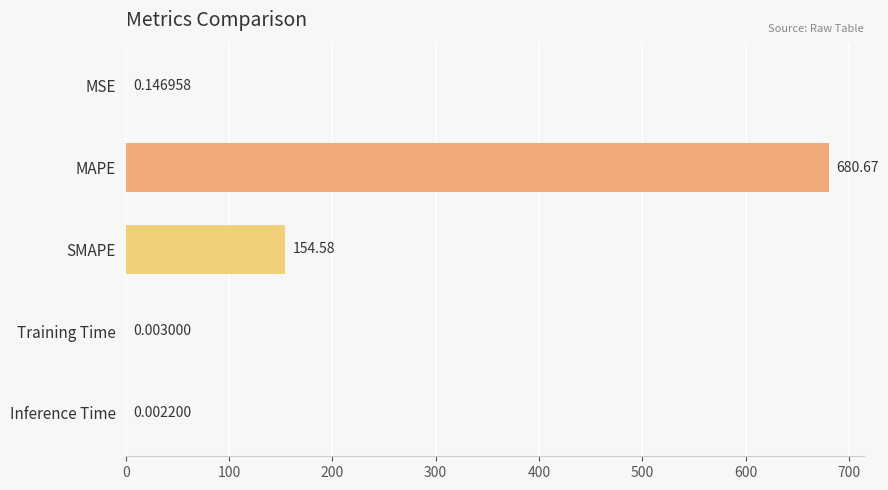

What is the sum of all values?

835.4